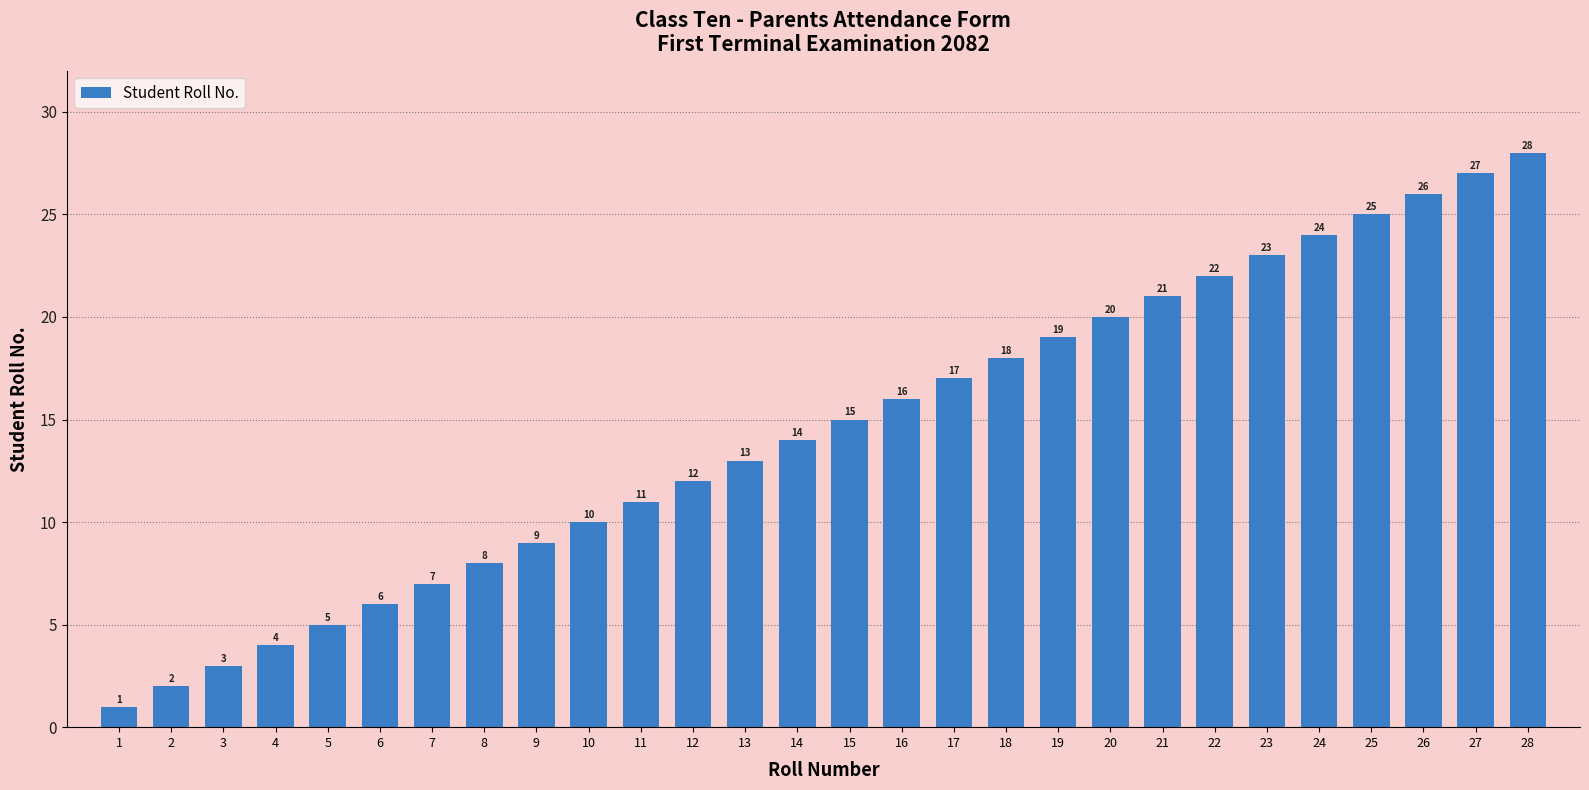

List the labels in order of value, smallest first.

1, 2, 3, 4, 5, 6, 7, 8, 9, 10, 11, 12, 13, 14, 15, 16, 17, 18, 19, 20, 21, 22, 23, 24, 25, 26, 27, 28